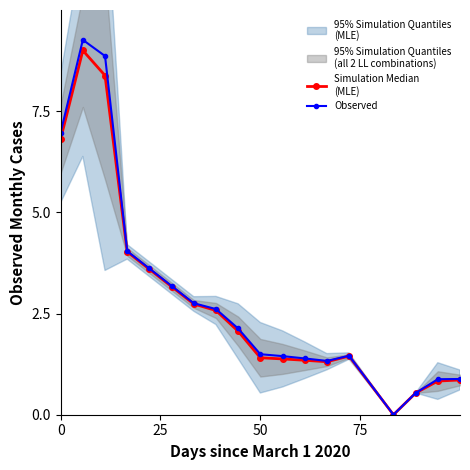

How many values in the Observed series exceed 2?

9